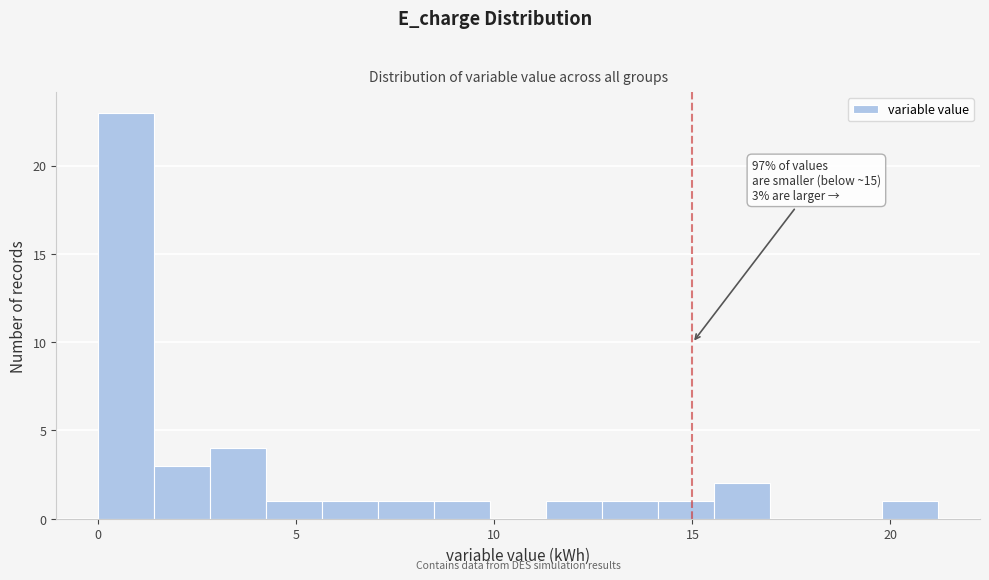

Read against the x-axis, roughly where is the centre of the tallest bar?

0.5